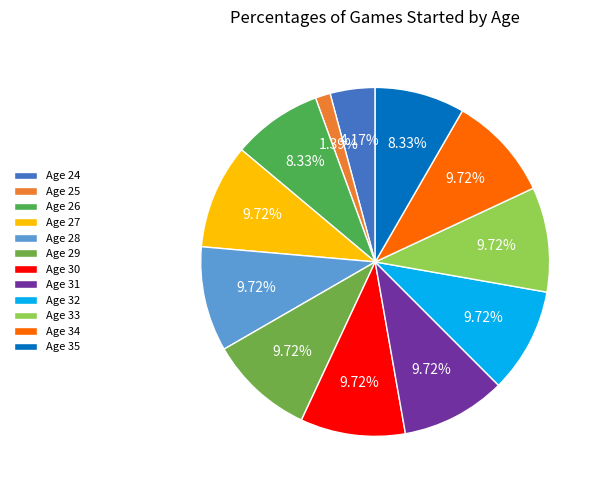

Between Age 25 and Age 28, which is larger?

Age 28